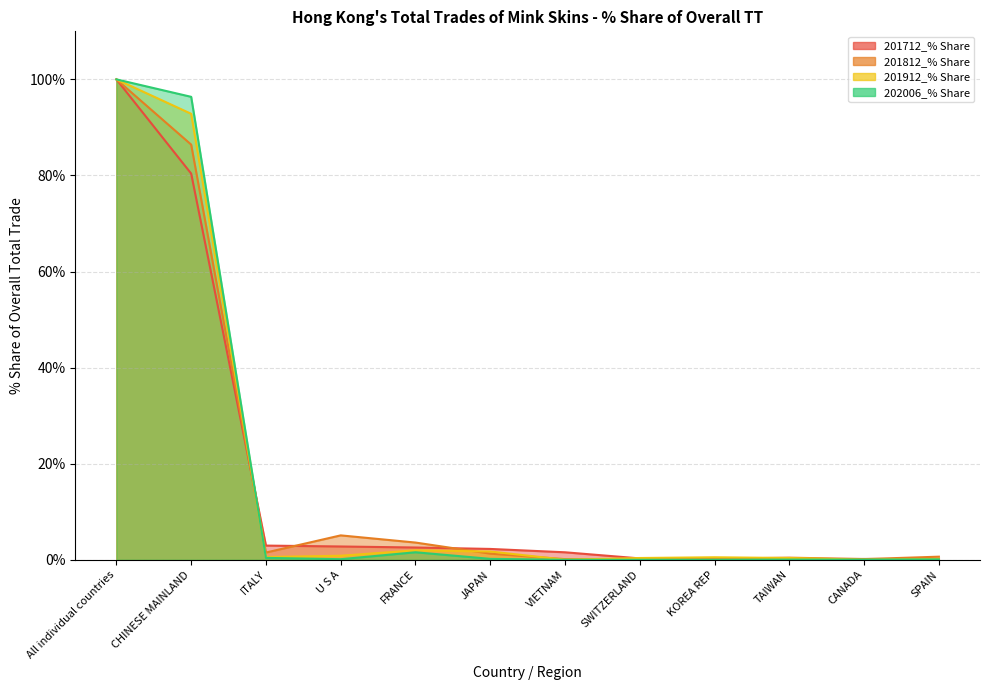

True or false: 202006_% Share has more than 1 interior local peaks.

True